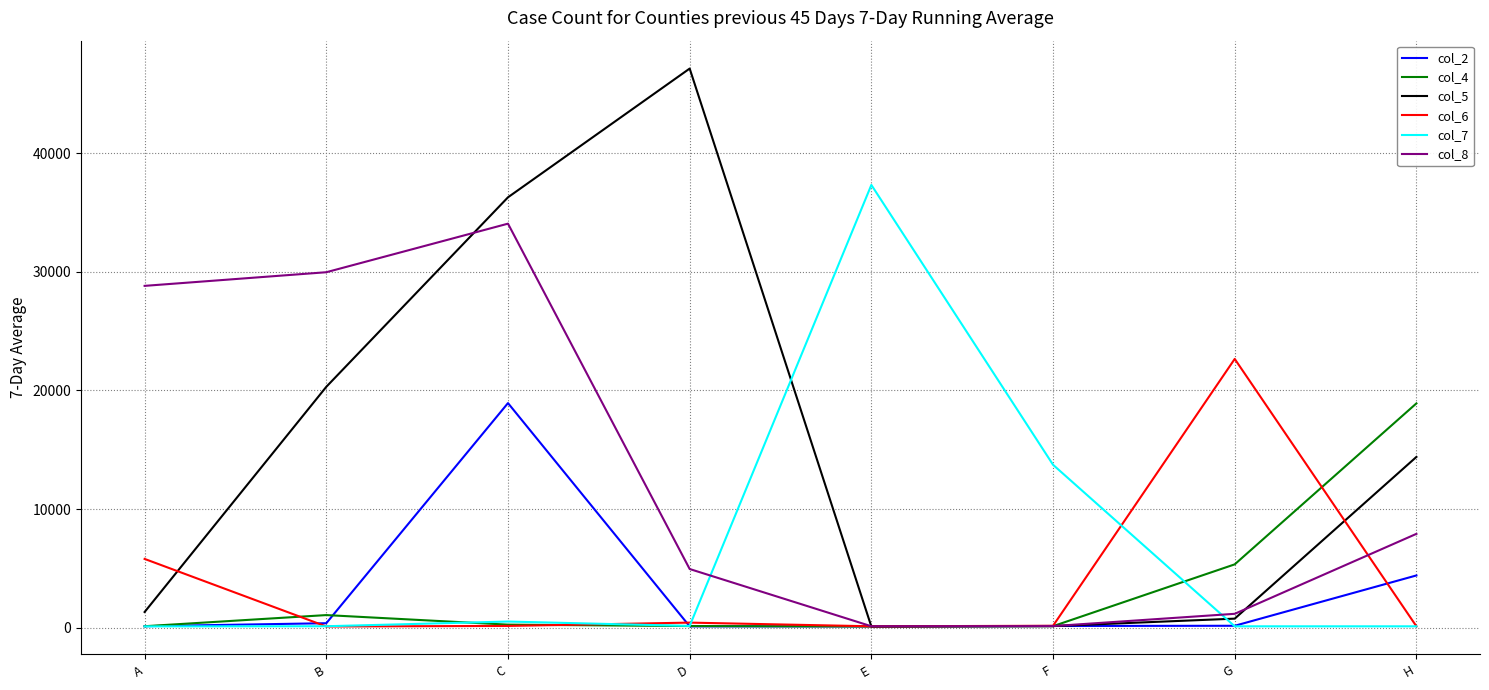

What is the sum of the col_6 values at E and C?

273